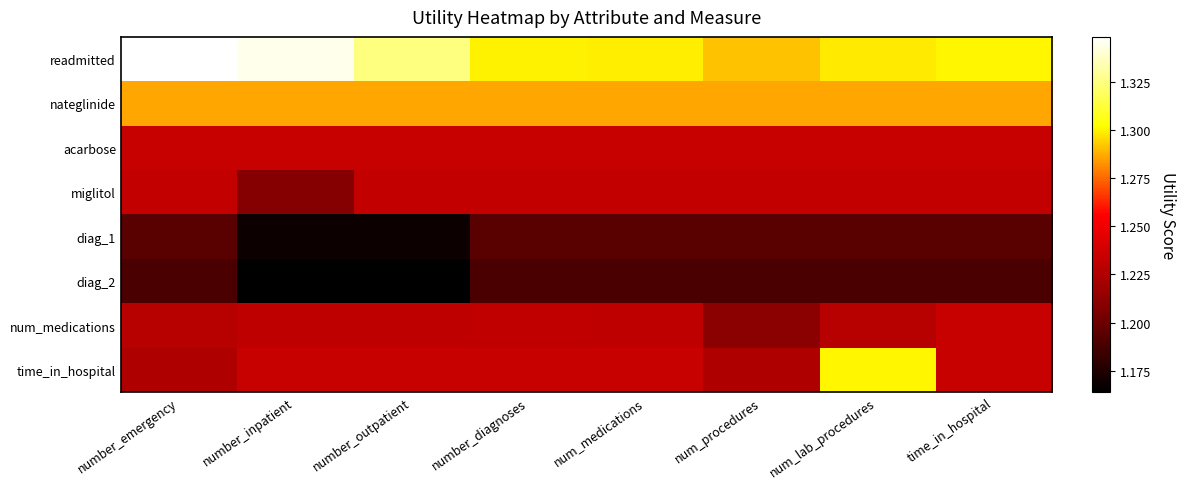

Between num_lab_procedures and num_procedures, which is larger?

num_lab_procedures